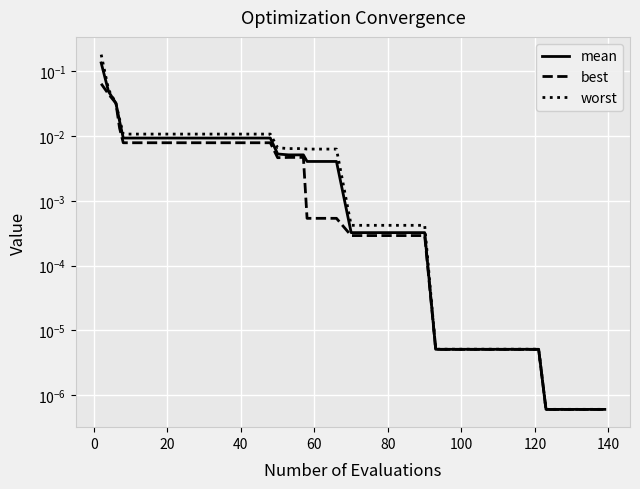

What is the difference between the maximum and second lowest values in the best series?

0.1